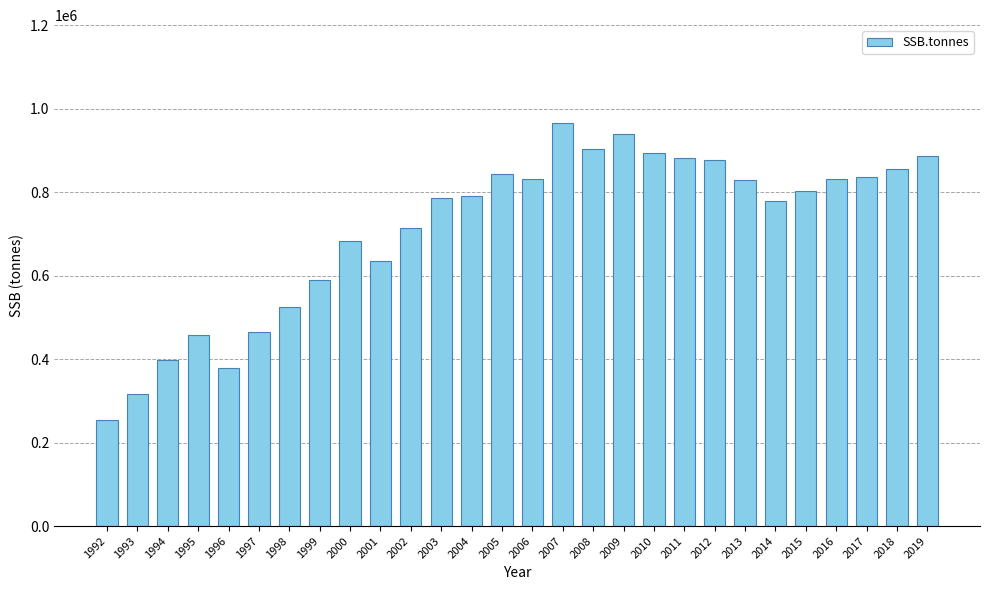

Read the value at 2010, to the nearest 10.

894830